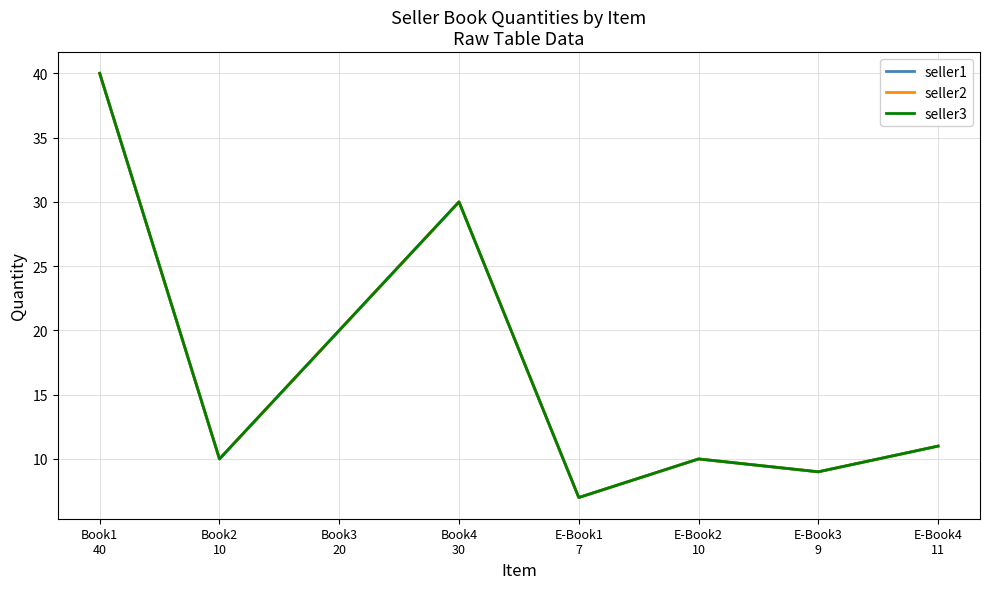

Which label corresponds to the largest value in the chart?

Book1
40